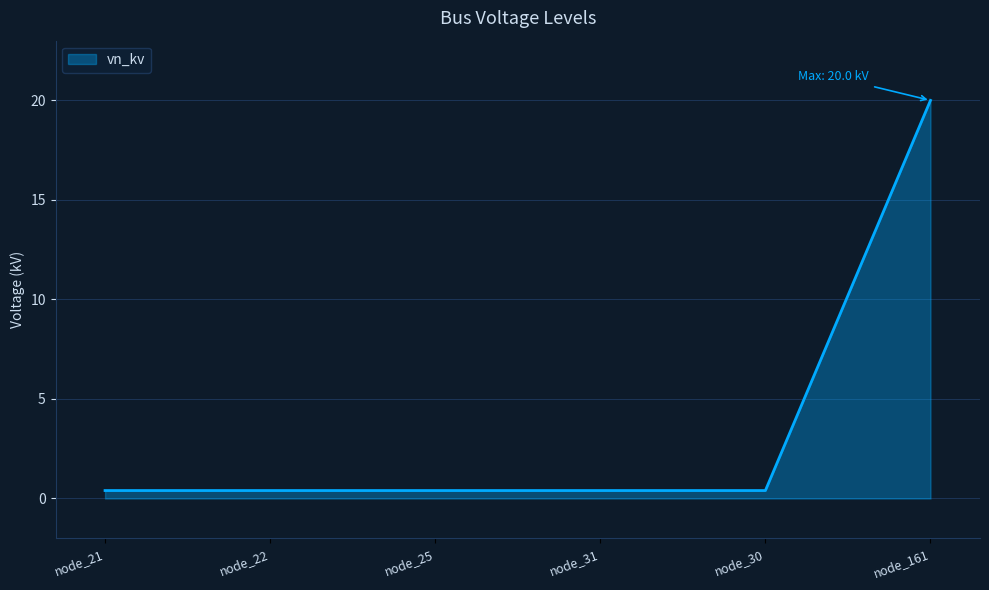

True or false: the data shows 0.4 at node_21.

True